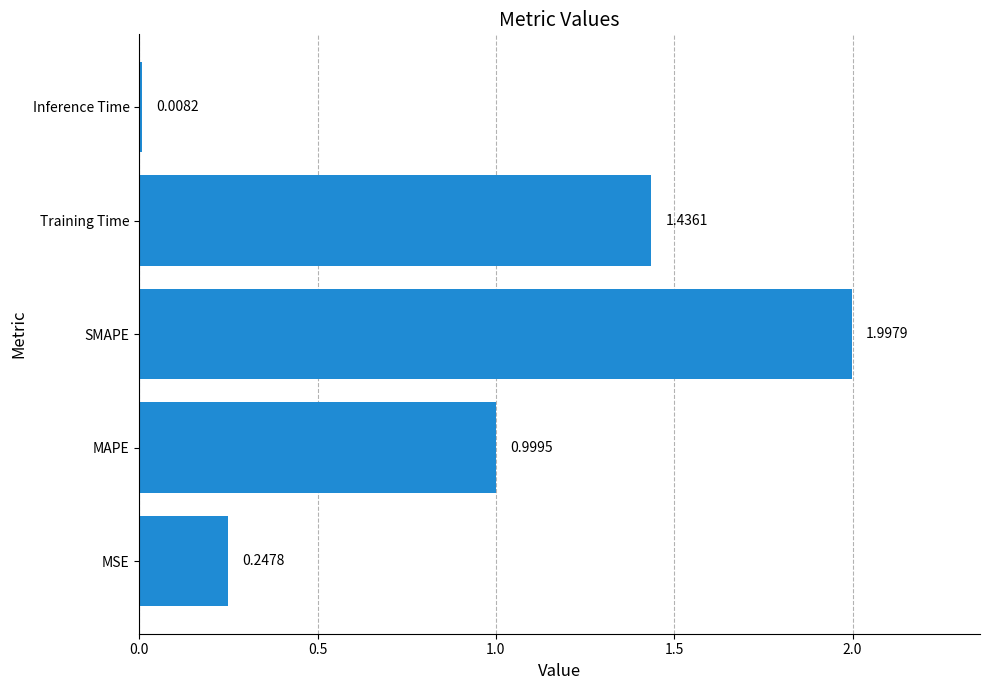

Are the bars horizontal?

Yes